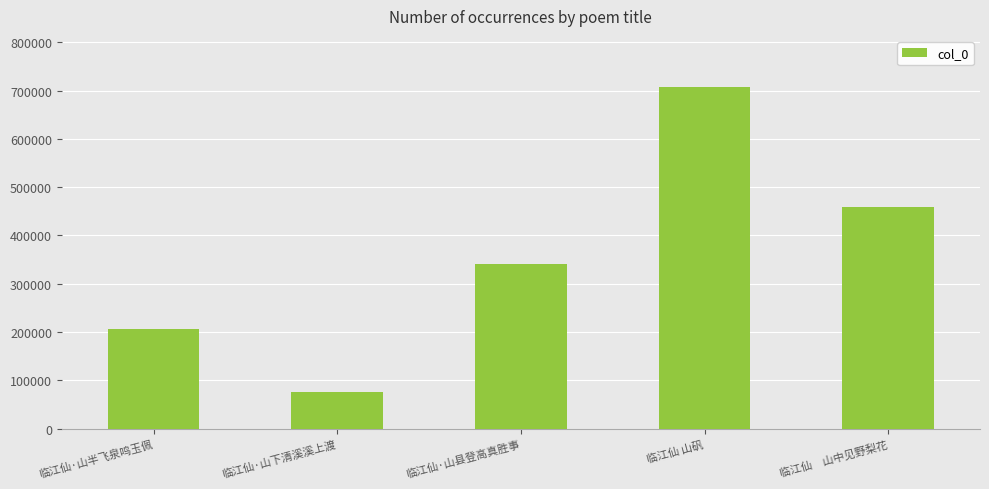

What is the label of the 5th bar from the left?

临江仙　山中见野梨花